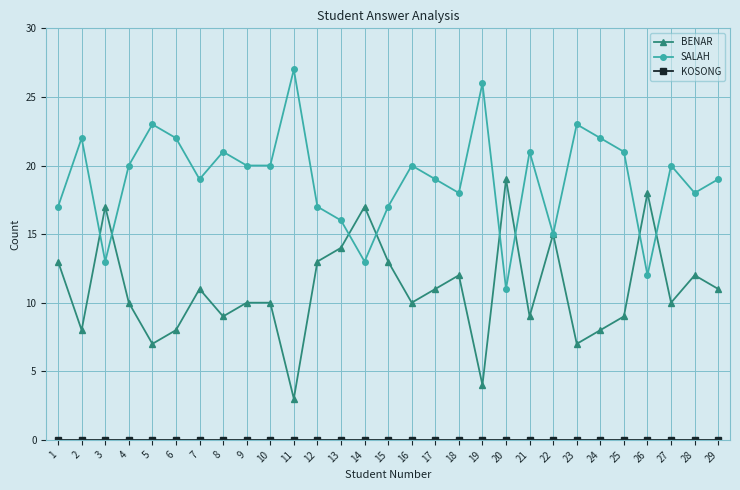

What is the greatest value displayed?

27